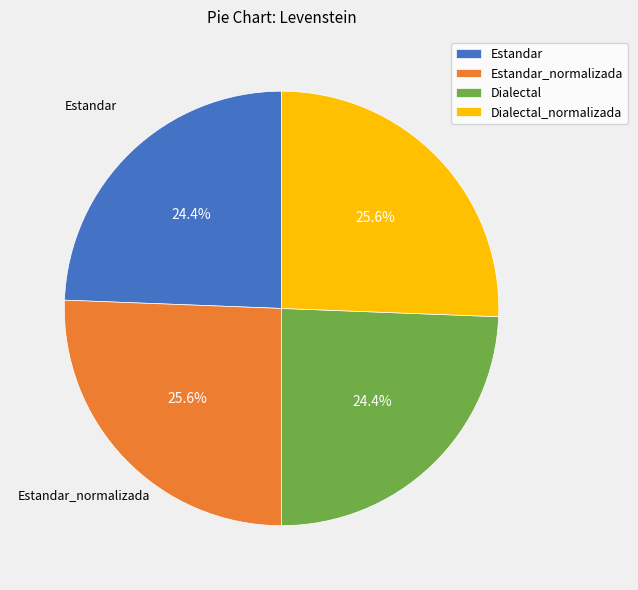

What is the total percentage of Dialectal_normalizada and Estandar?

50.0%